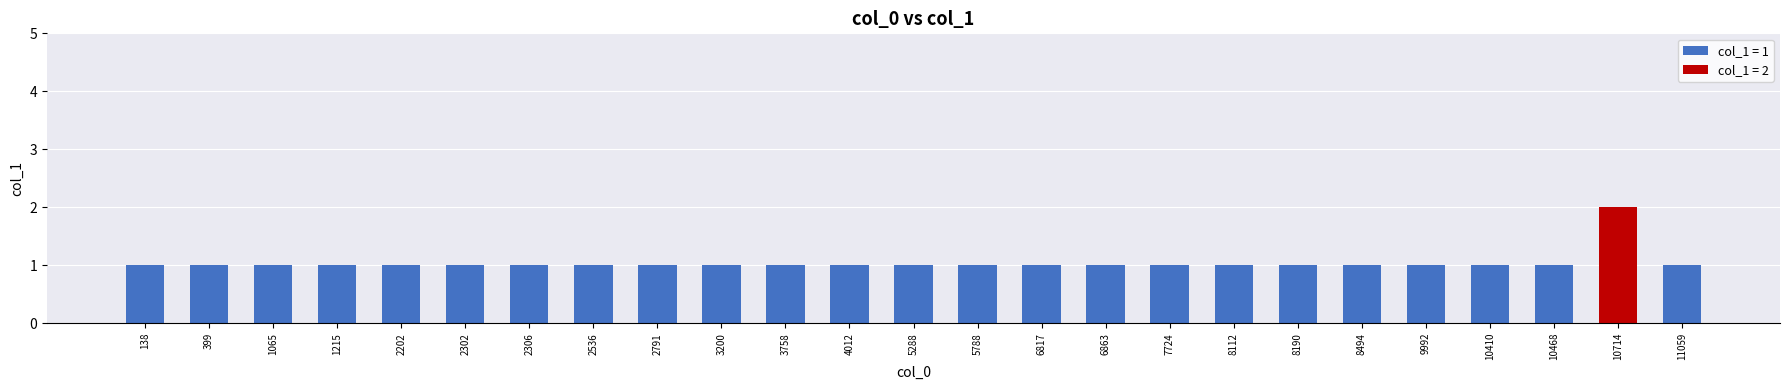

Which has a higher value, 2306 or 4012?

2306